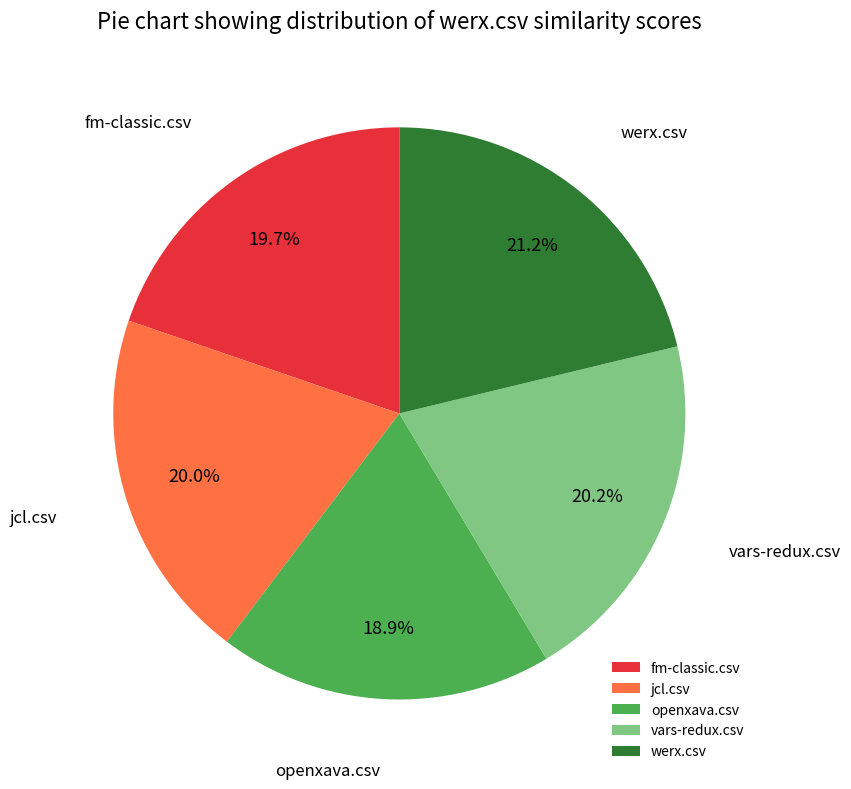

Which slice is the smallest?

openxava.csv